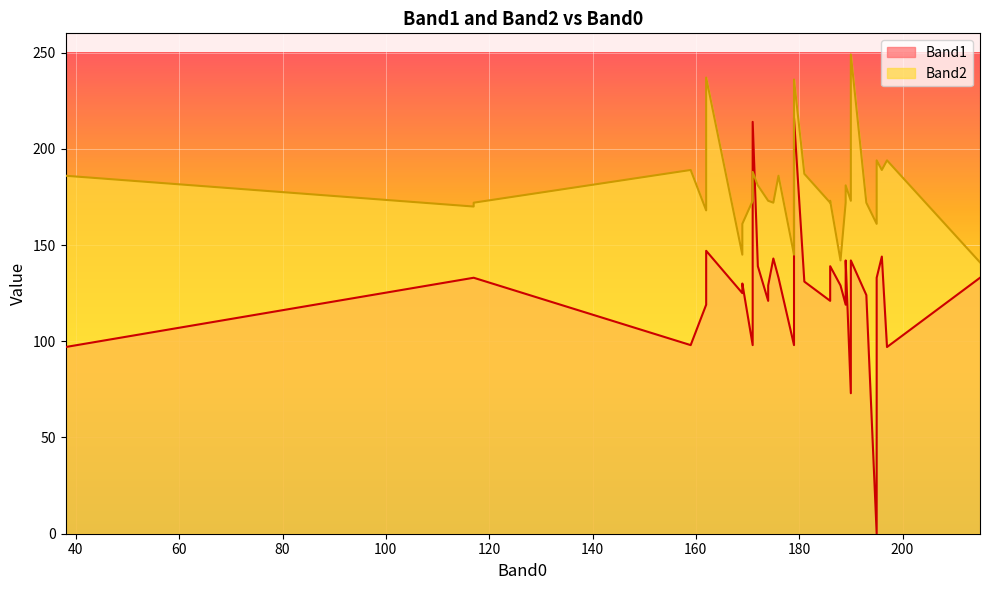

Is the value of Band1 at 190 greater than the value of Band2 at 195?

No